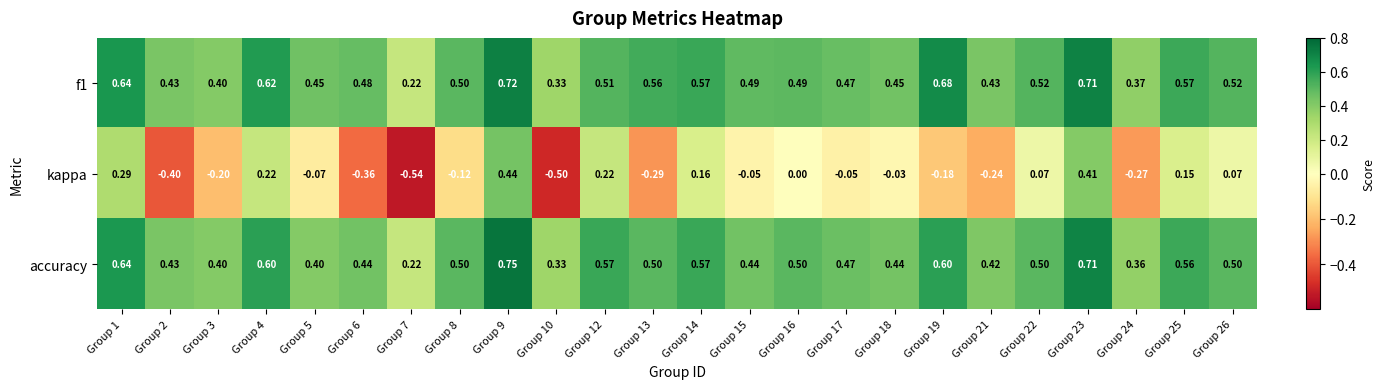

Which series has the widest spread of values?

kappa